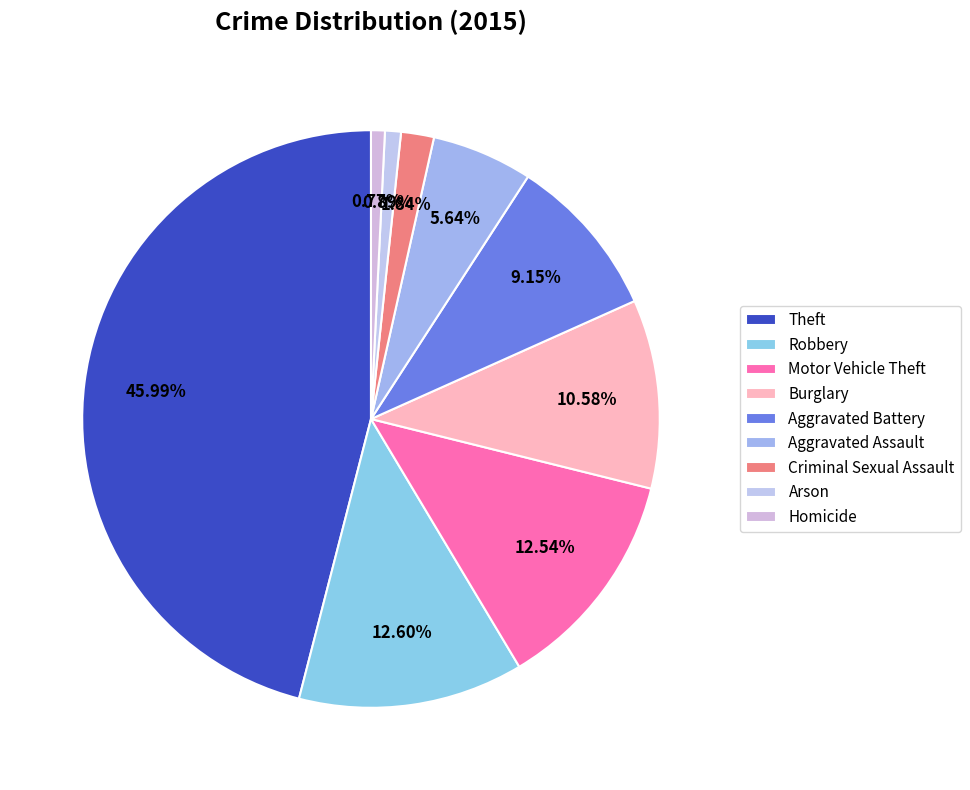

To the nearest percent, what portion does Robbery represent?

13%